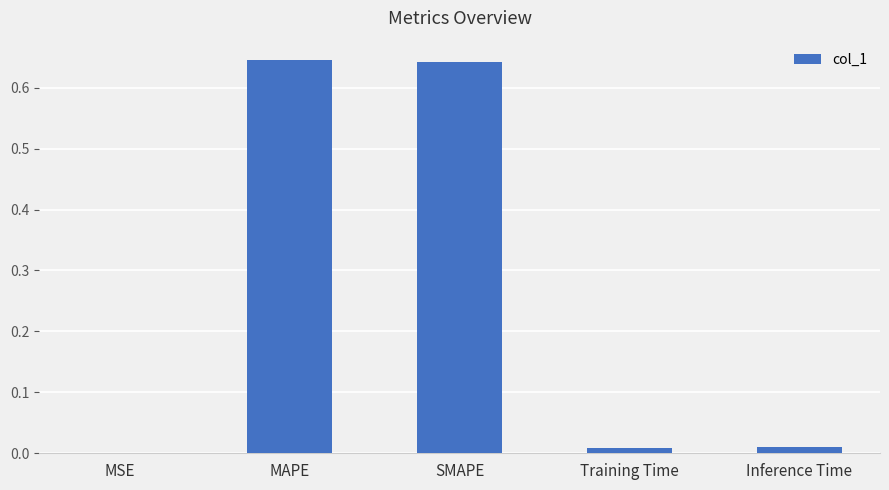

Are the bars horizontal?

No